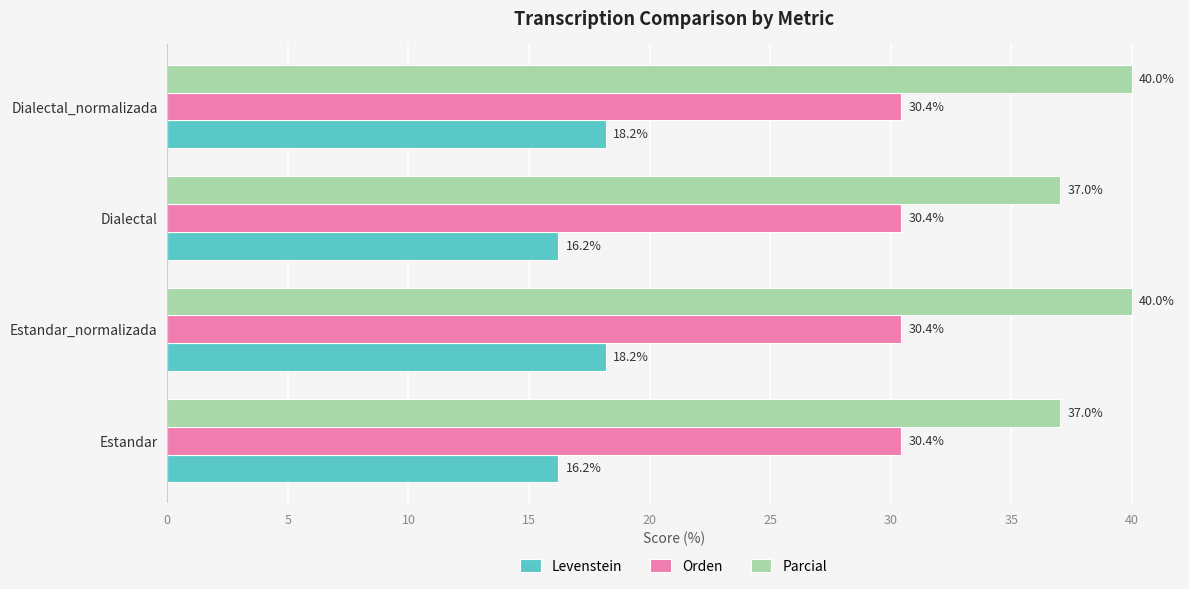

What is the total value across all series at Dialectal_normalizada?

88.6